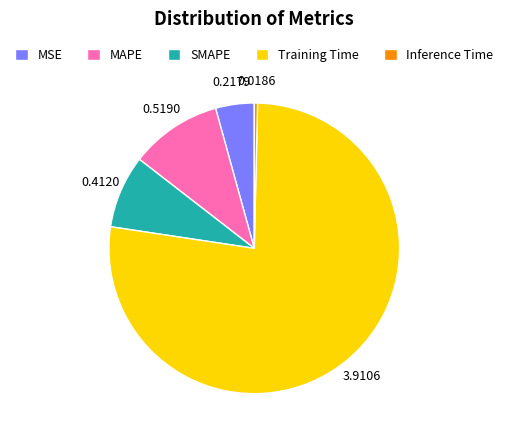

Do Training Time and MAPE together represent more than half of the pie?

Yes